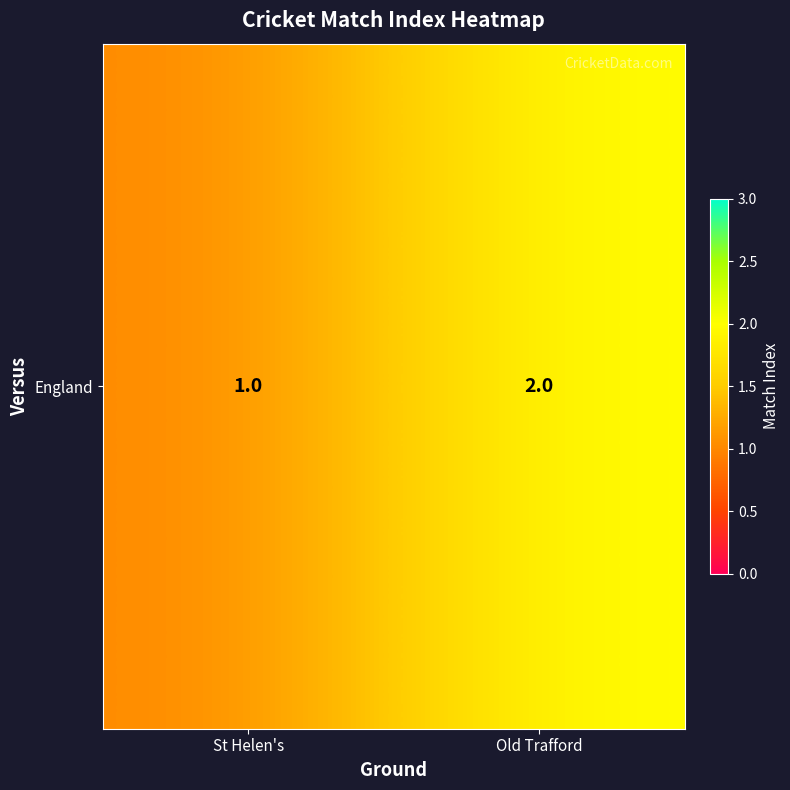

What is the ratio of the value at St Helen's to the value at Old Trafford?

0.5